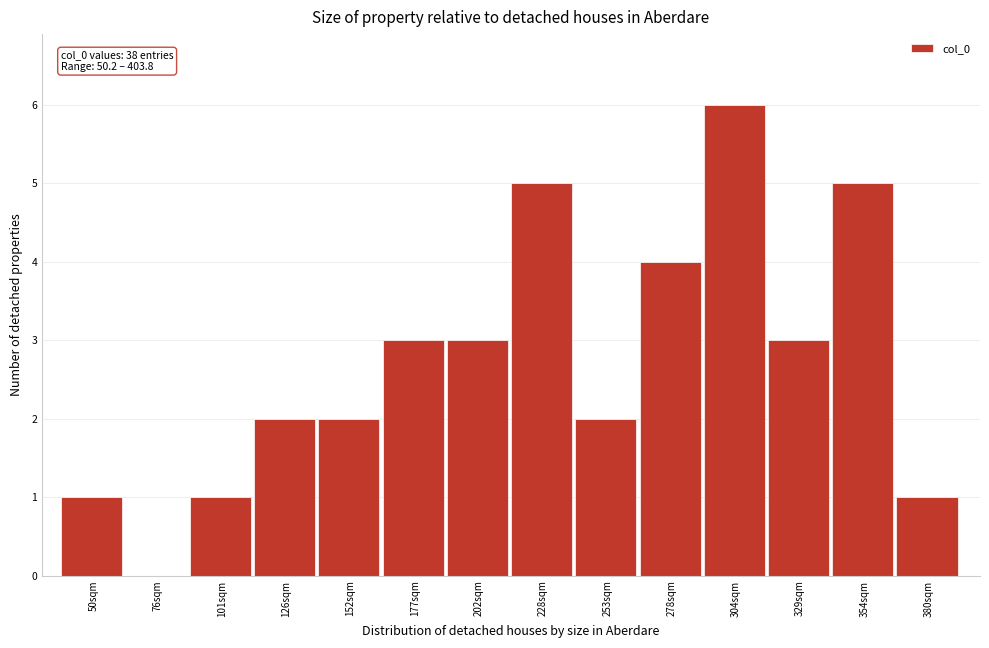

Reading left to right, list all the values displayed in this chart.

50sqm=1	76sqm=0	101sqm=1	126sqm=2	152sqm=2	177sqm=3	202sqm=3	228sqm=5	253sqm=2	278sqm=4	304sqm=6	329sqm=3	354sqm=5	380sqm=1